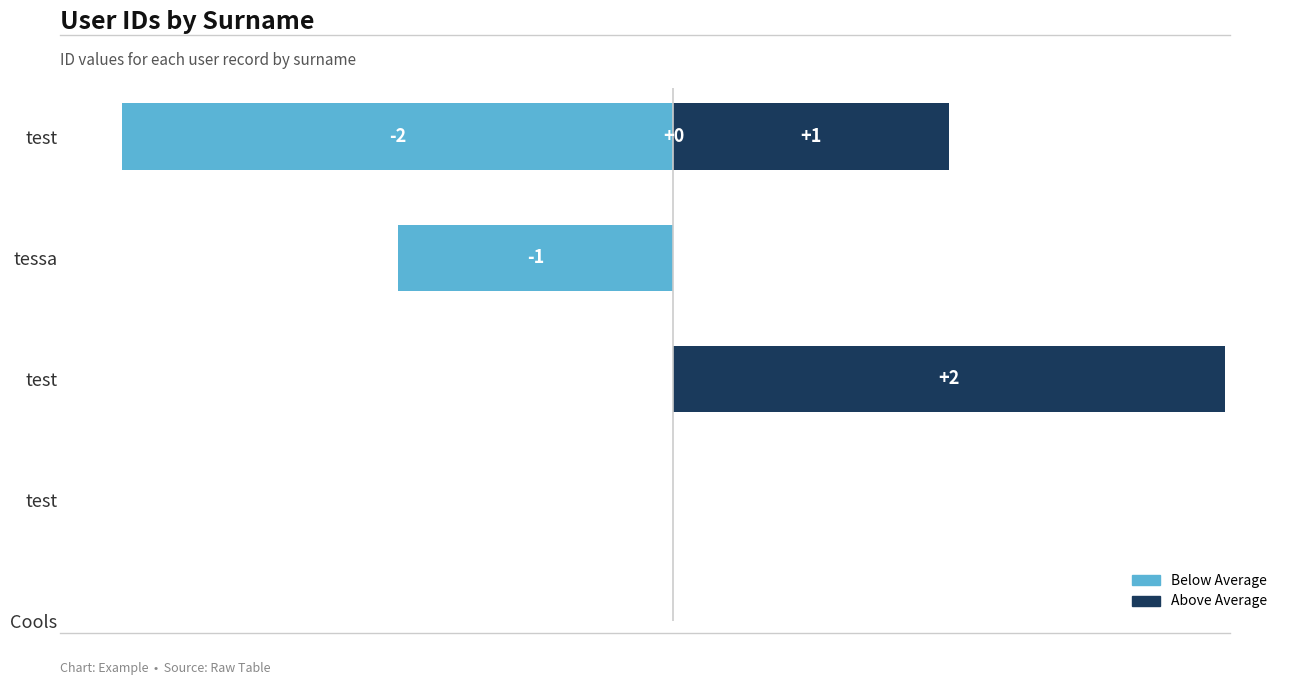

How many values are between -1 and 1?

3